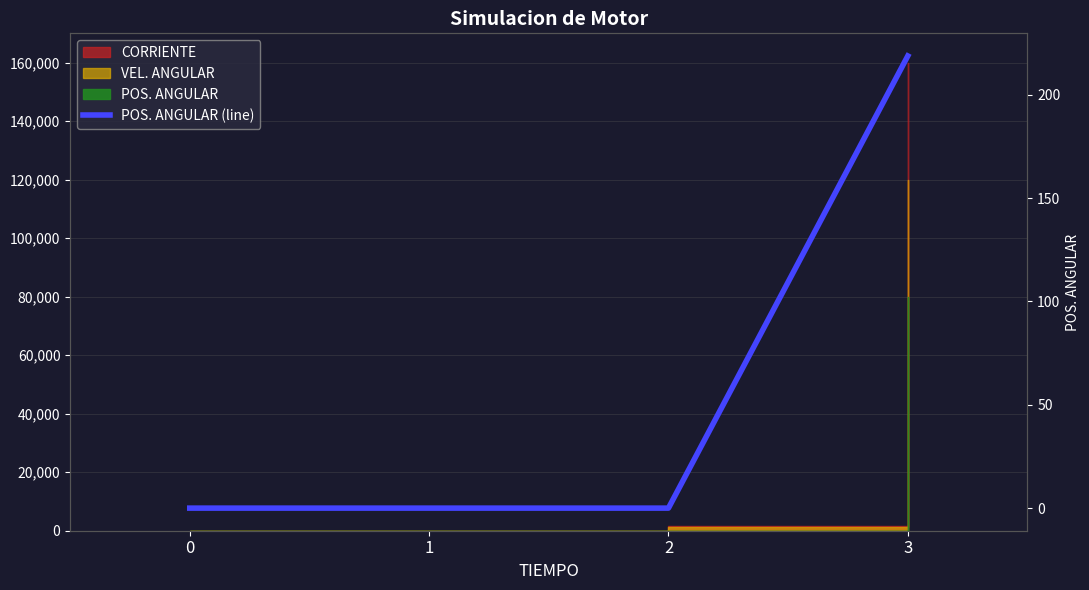

The value at 2 is 0.0. True or false?

True